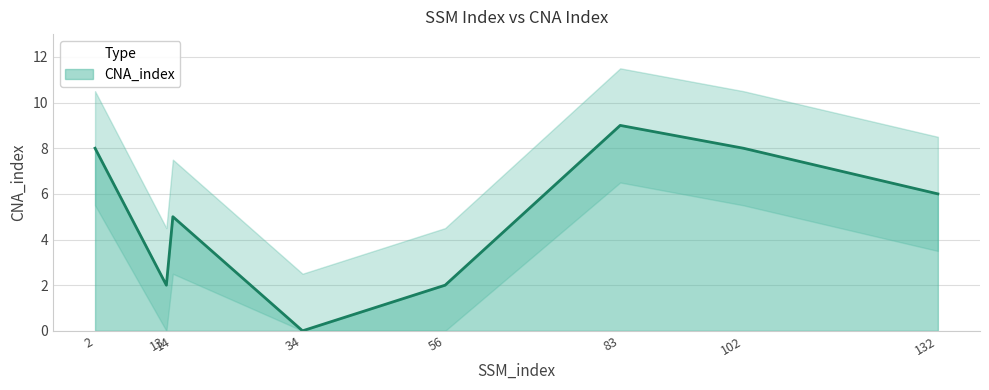

List the labels in order of value, smallest first.

34, 13, 56, 14, 132, 2, 102, 83